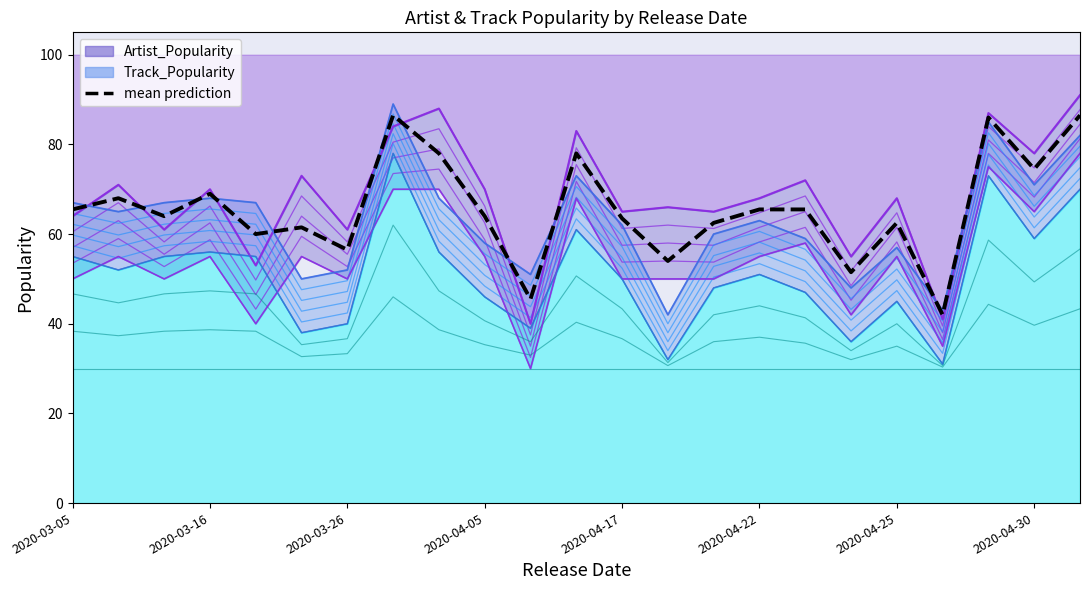

Which has a higher value, 10 or 17?

17